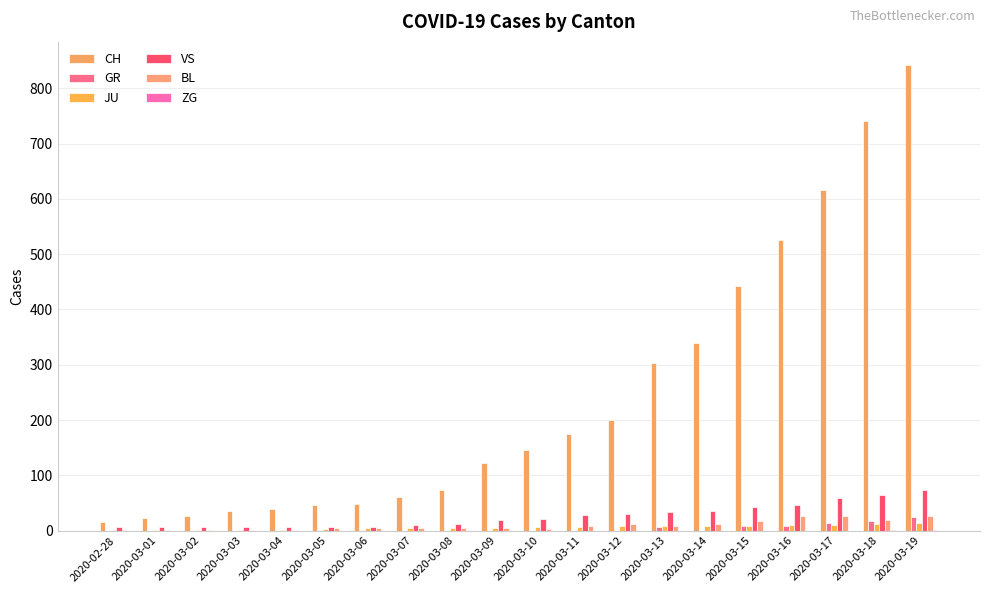

How many groups of bars are there?

20